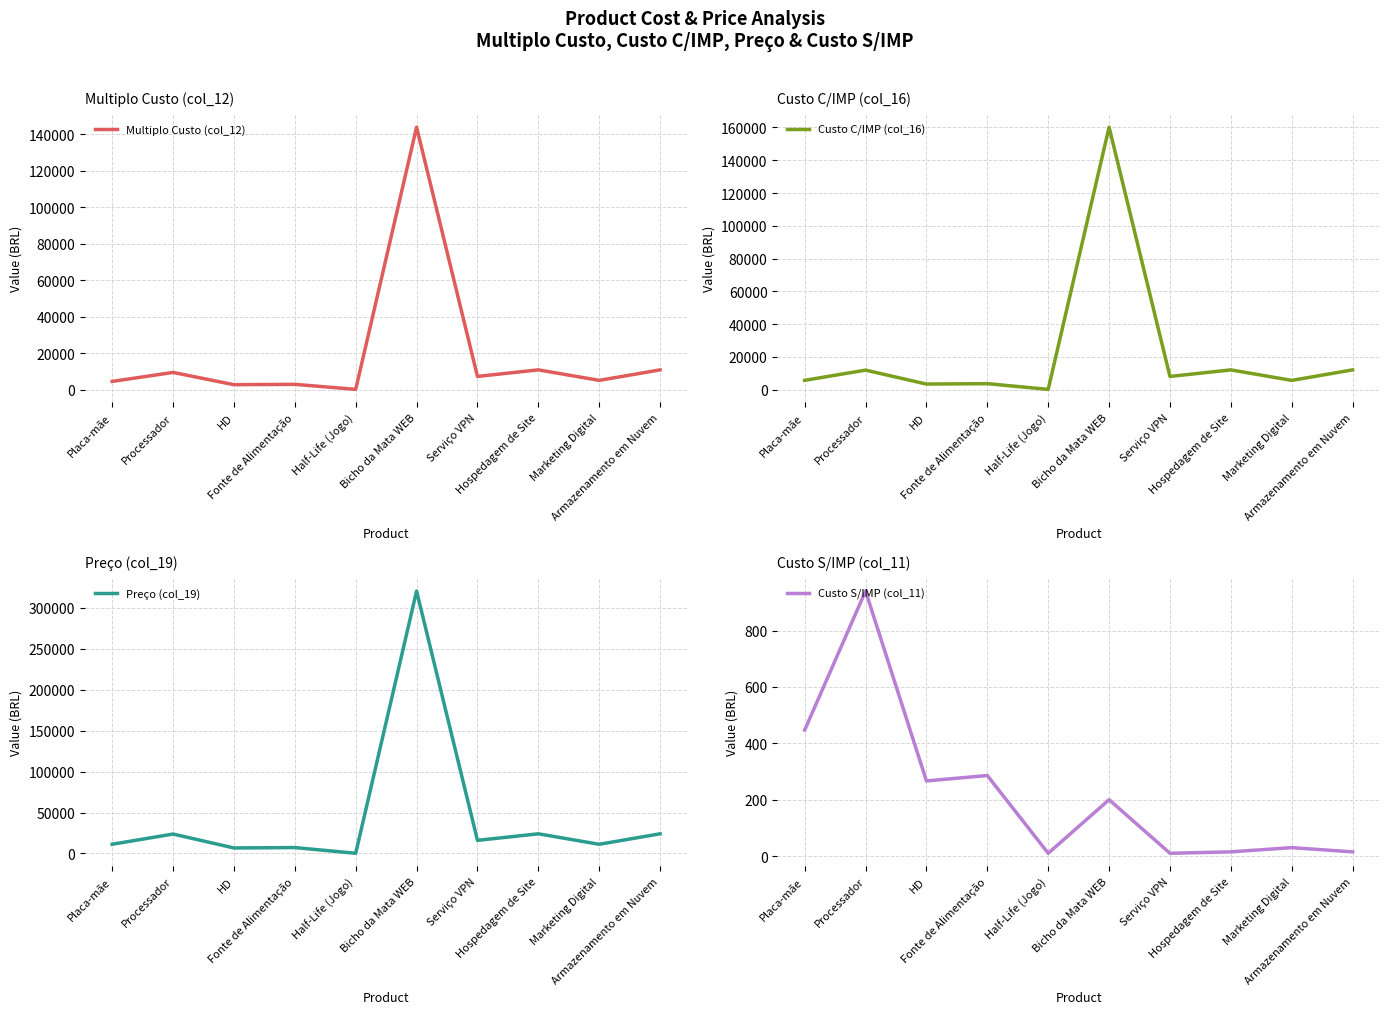

Reading left to right, what are all the values shown in this chart?

Multiplo Custo (col_12): 4469.4	9399.0	2665.6	2857.6	100.0	144000.0	7200.0	10800.0	5040.0	10800.0
Custo C/IMP (col_16): 5642.6	11866.2	3365.3	3607.7	126.2	160200.0	8010.0	12015.0	5607.0	12015.0
Preço (col_19): 11285.2	23732.5	6730.6	7215.4	252.5	320400.0	16020.0	24030.0	11214.0	24030.0
Custo S/IMP (col_11): 446.9	939.9	266.6	285.8	10.0	200.0	10.0	15.0	30.0	15.0